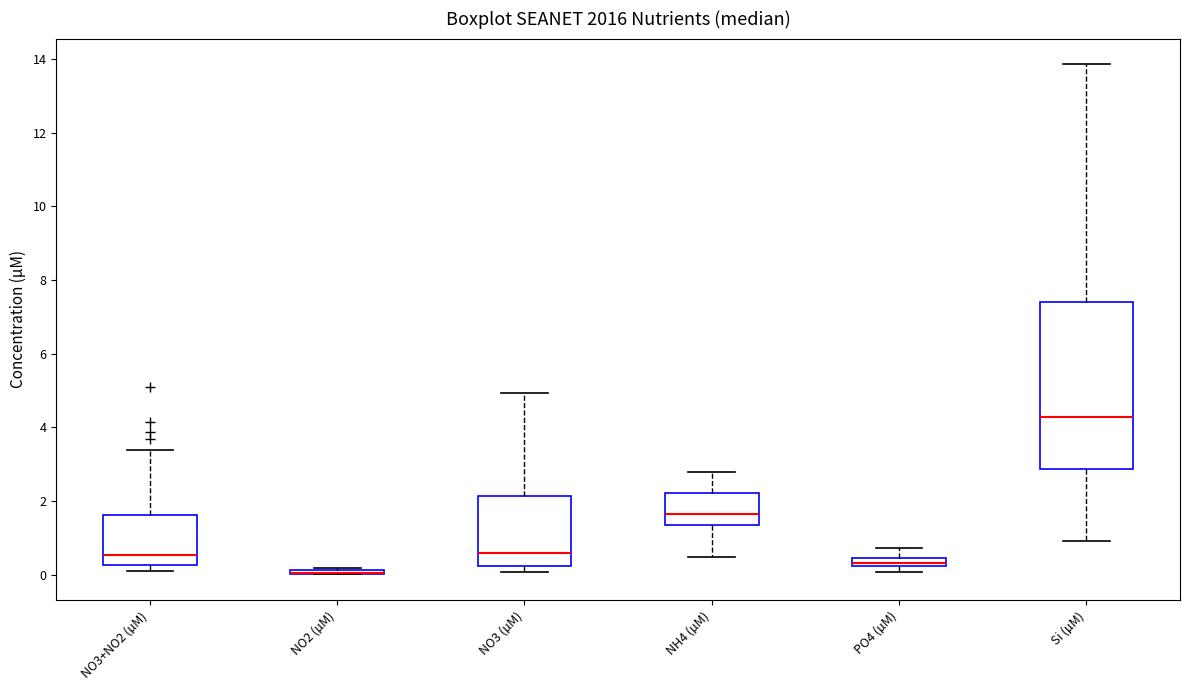

Where is the lower edge of the box for NO2 (µM) on the y-axis? The values are not printed on the chart, so give them approximately, as read against the axis.

0.0